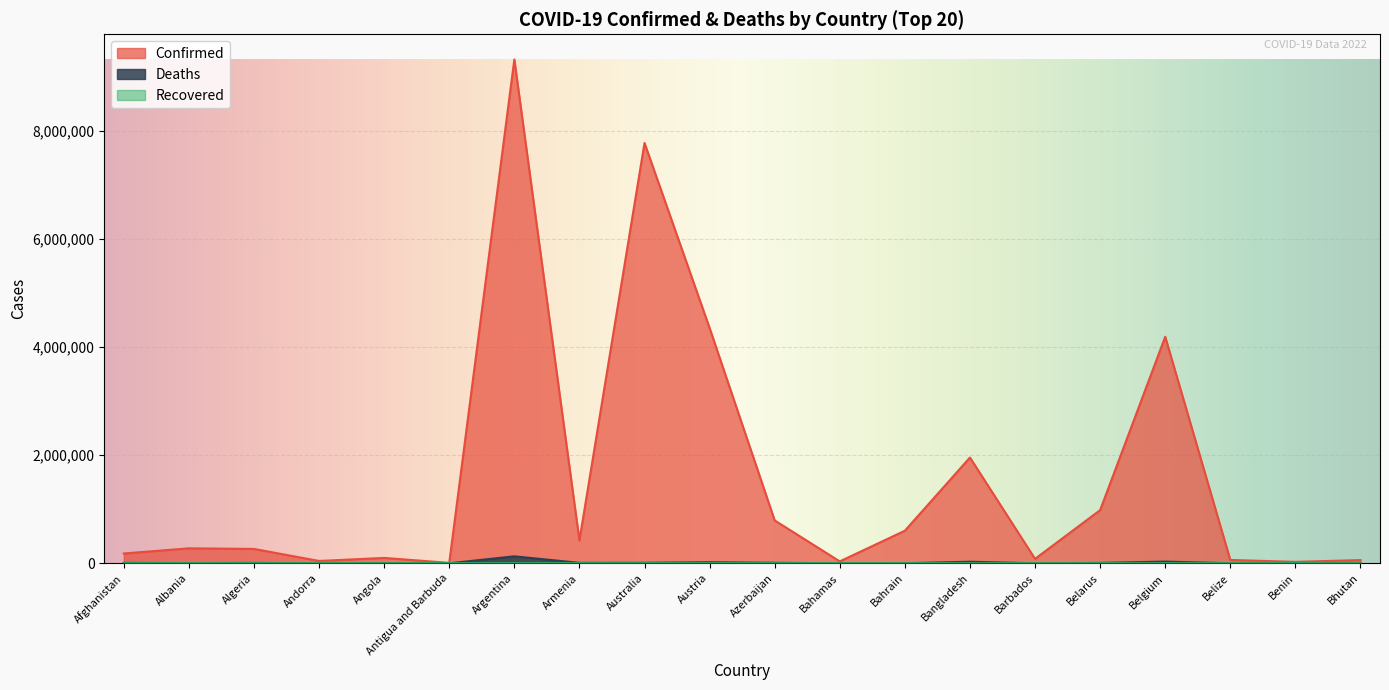

Is the value of Deaths at Argentina greater than the value of Confirmed at Andorra?

Yes